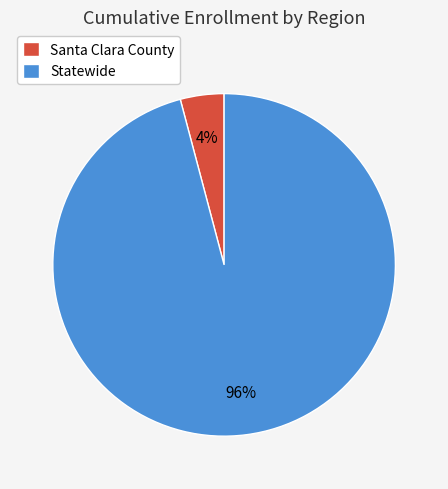

The Statewide slice represents 96% of the pie. True or false?

True